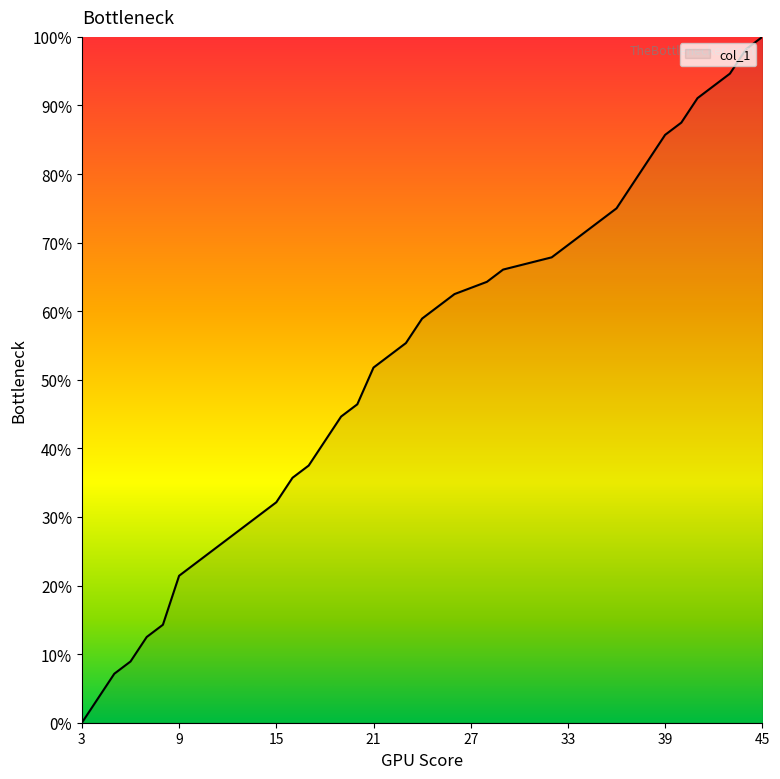

Does the chart display data point markers on the line(s)?

No